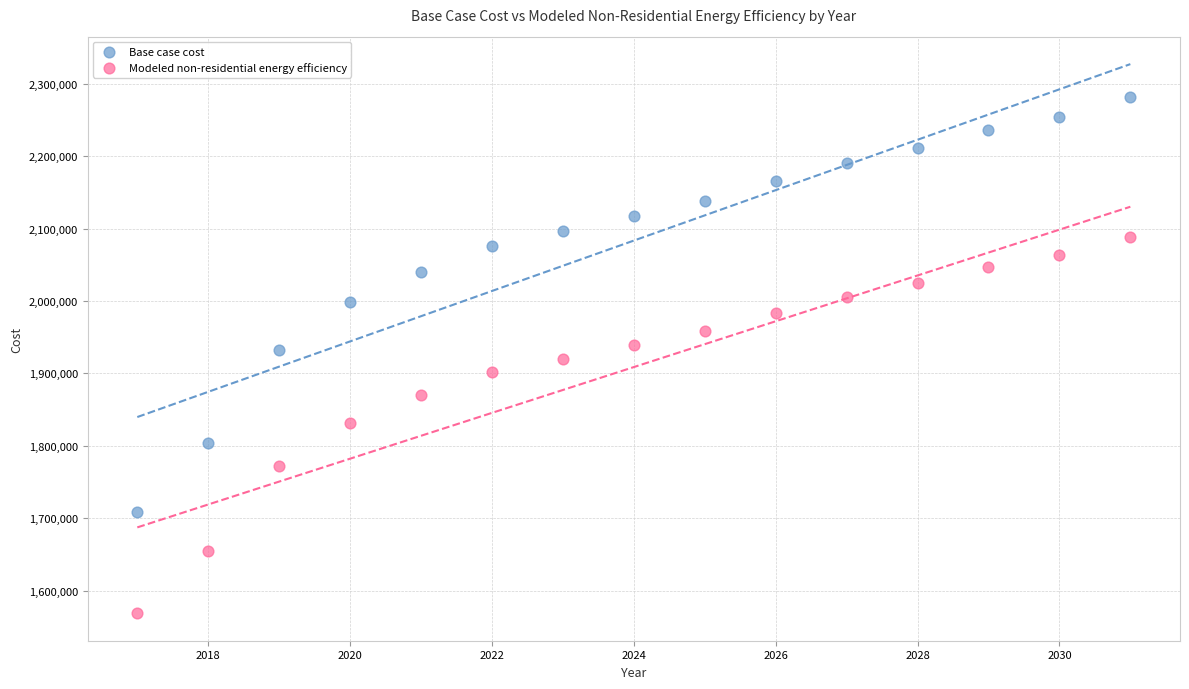

Which series contains the highest Y value?

Base case cost